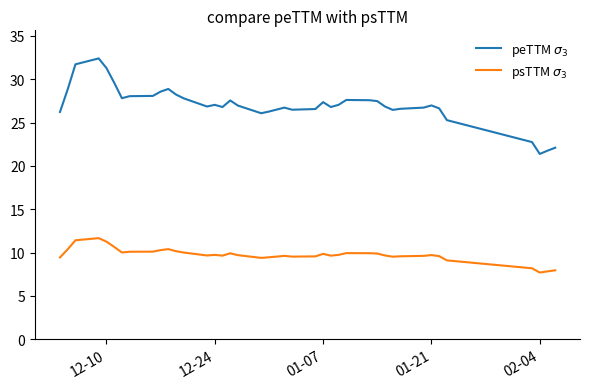

True or false: psTTM $\sigma_3$ has more than 0 points higher than both neighbors.

True